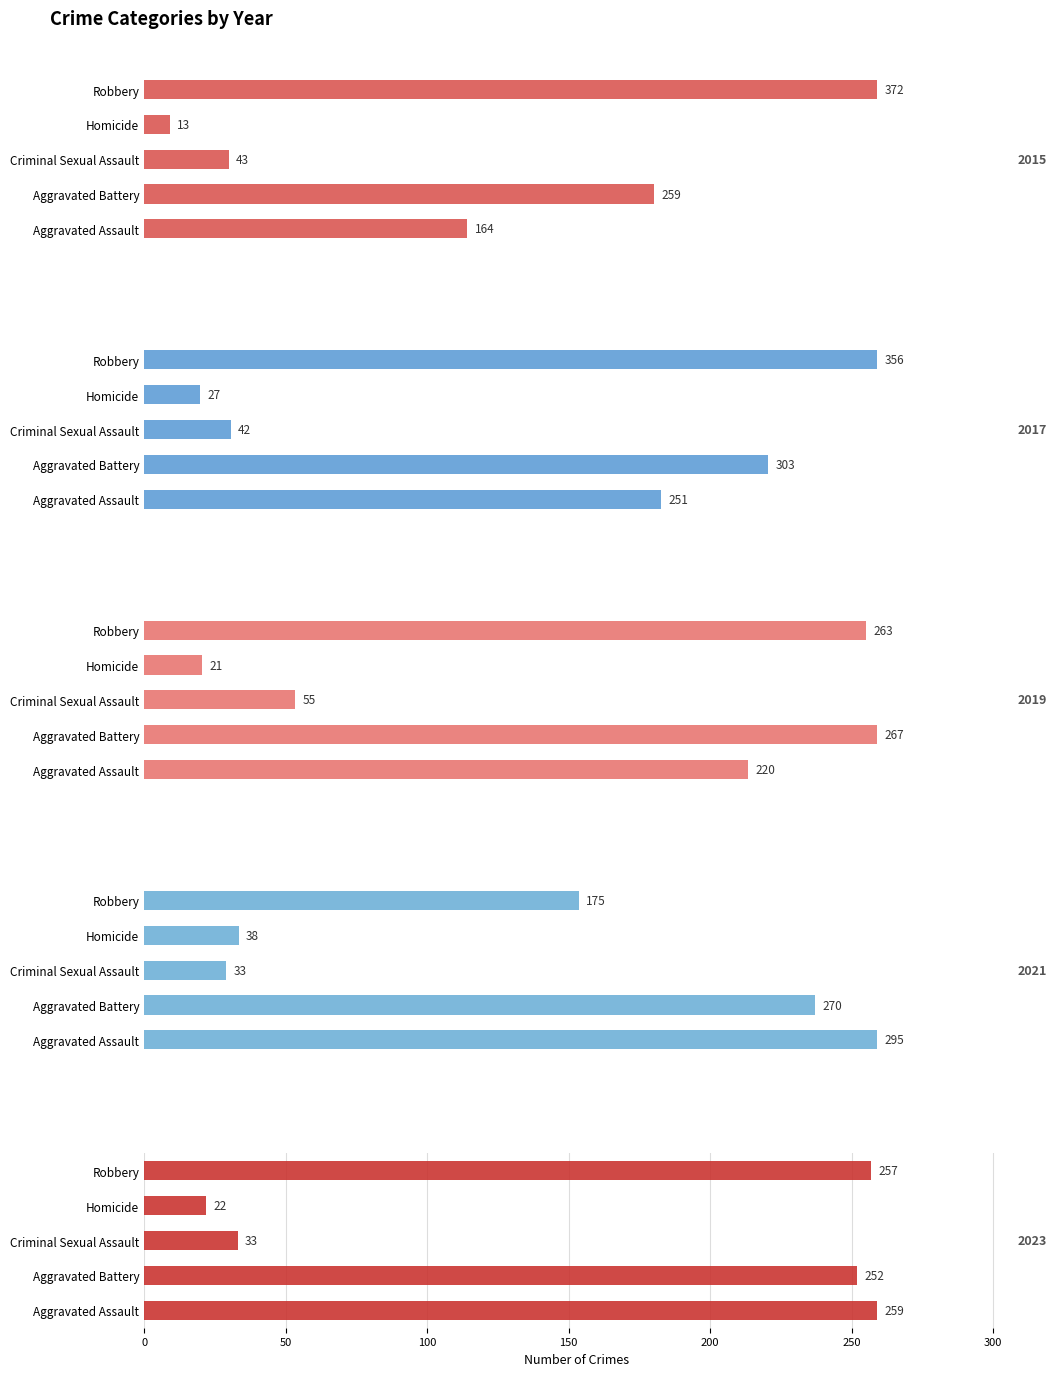

What are all the series names shown in the legend?

2015, 2017, 2019, 2021, 2023